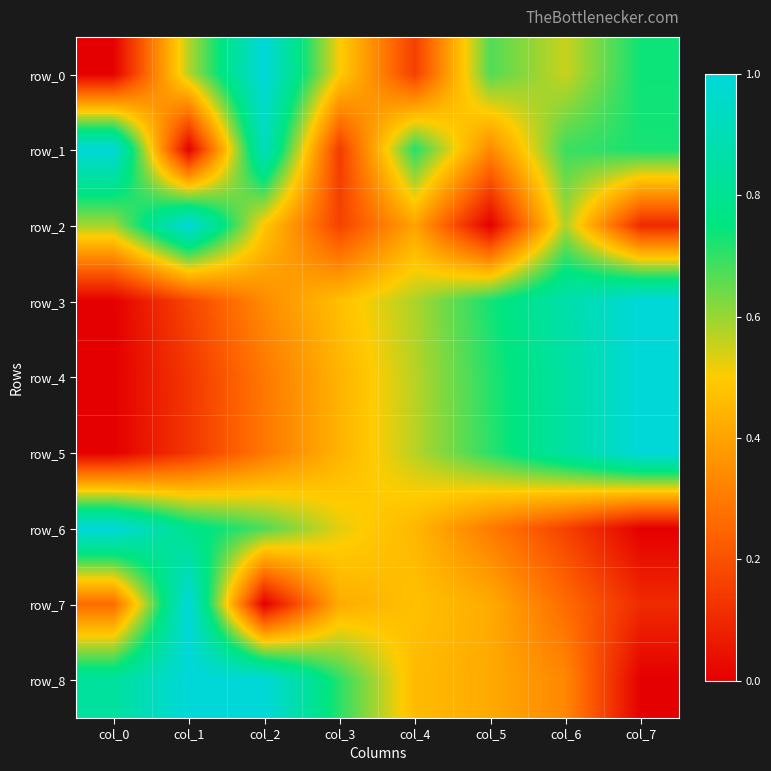

The row_4 series shows 0.3 at col_6. True or false?

False